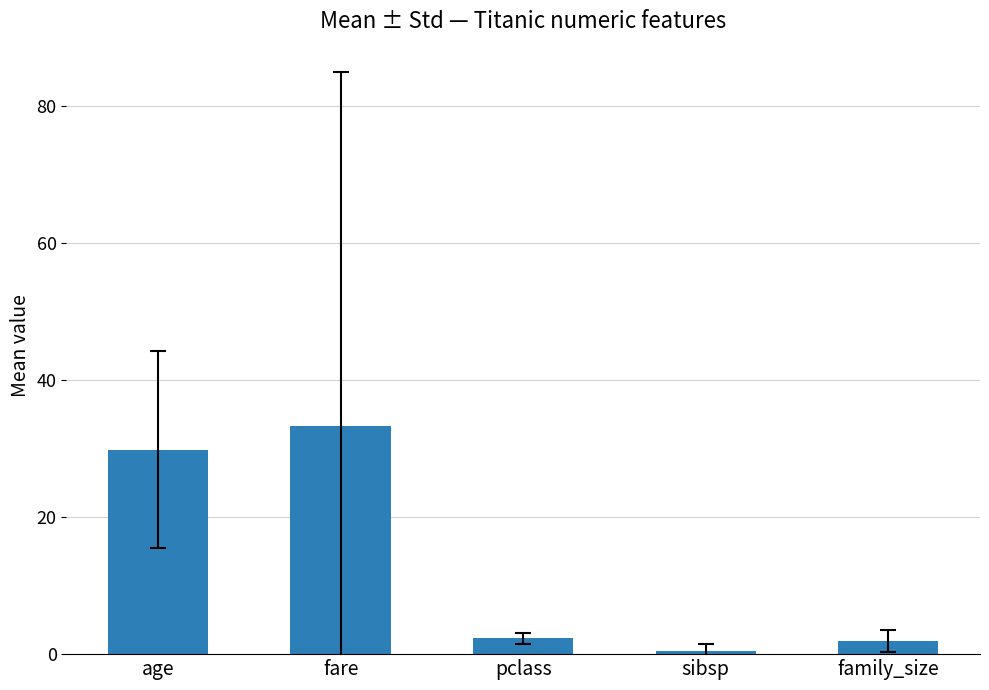

The chart shows a value of 2.3 at pclass. True or false?

True